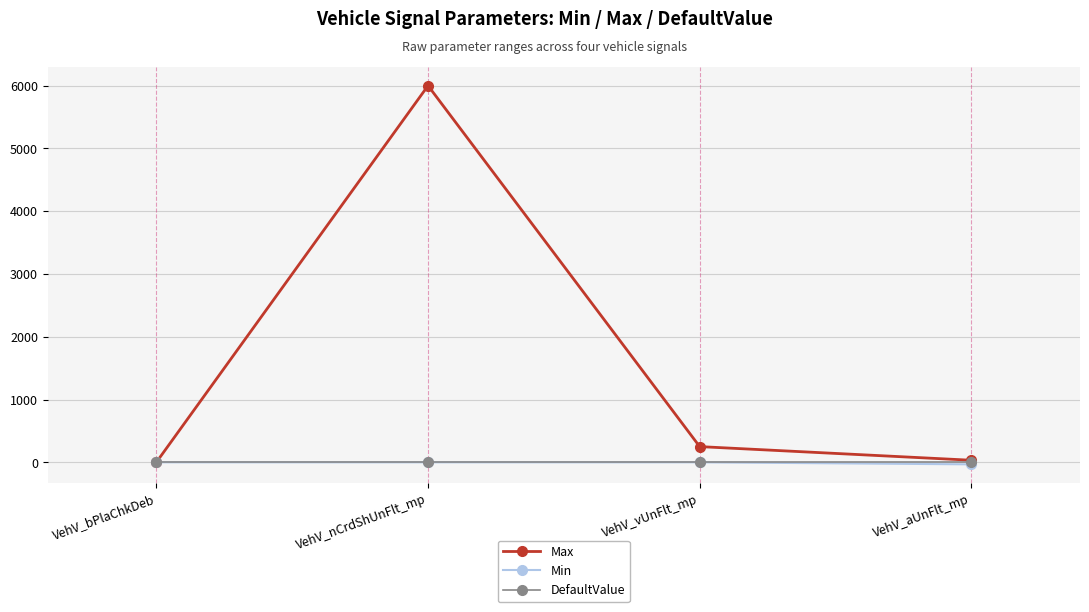

Which series has the largest total across all categories?

Max